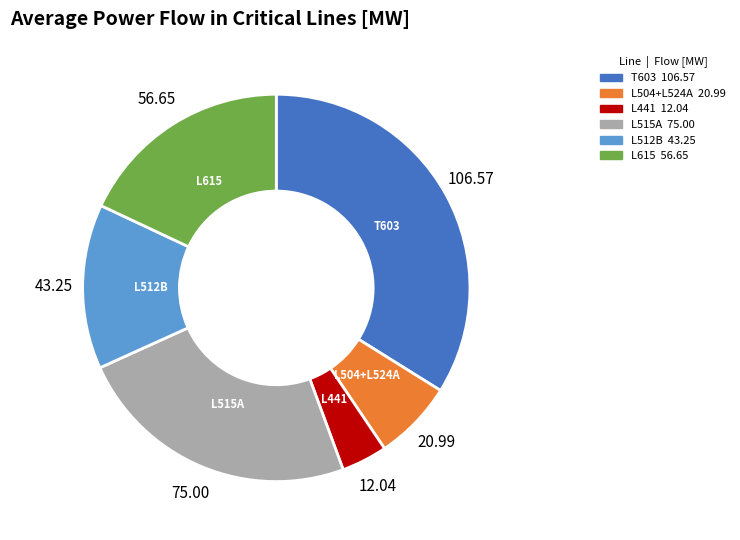

Is there any slice that represents more than half of the pie?

No